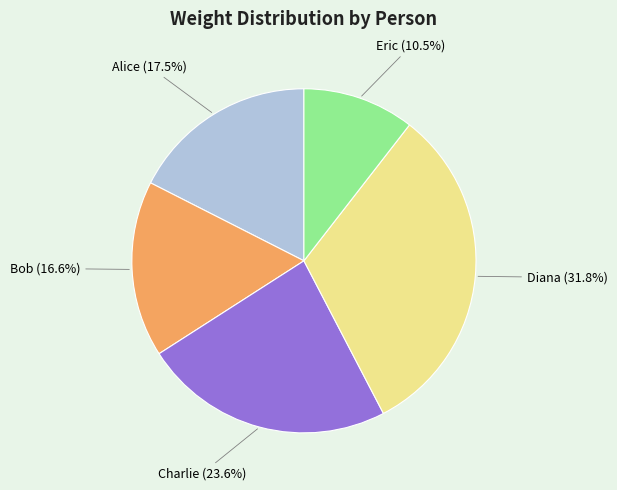

How many segments does this pie chart have?

5